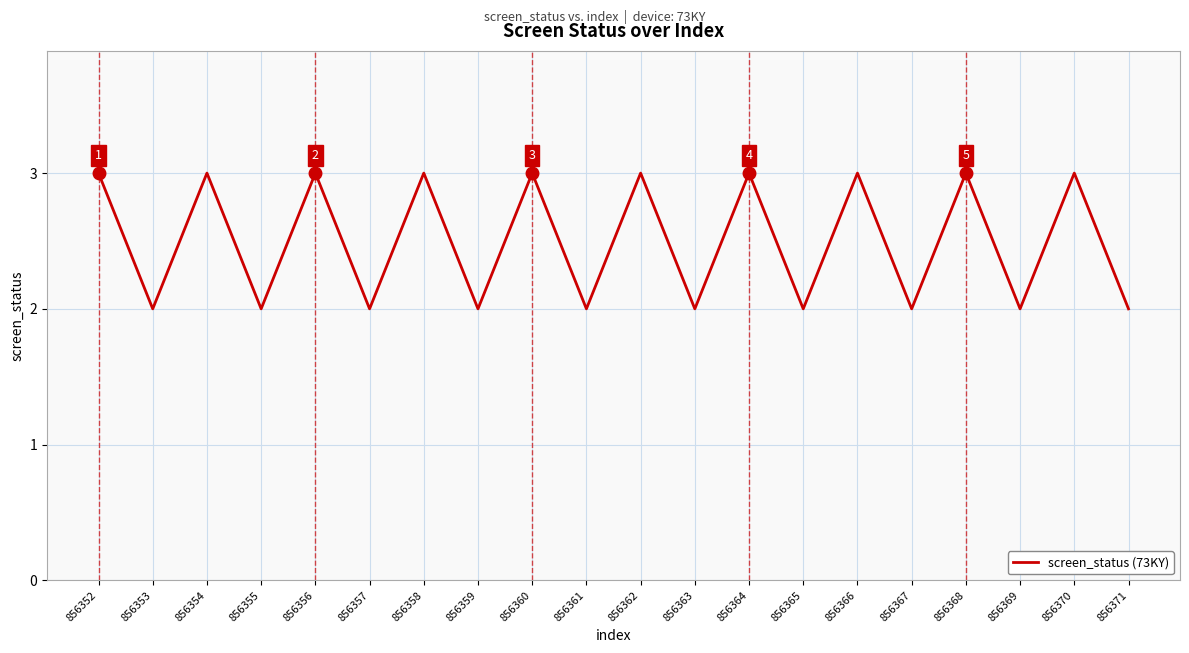

Does the chart have visible grid lines?

Yes